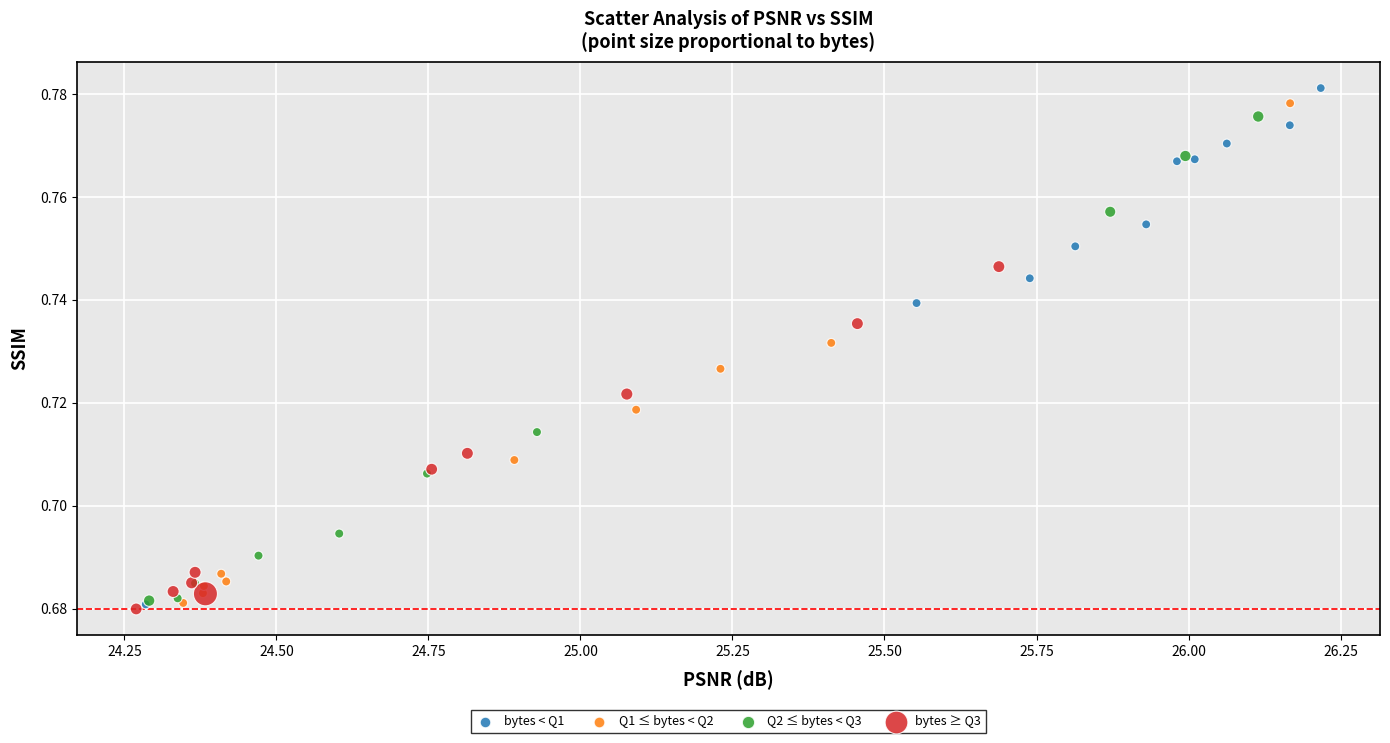

Which series has the largest Y range (max minus min)?

bytes < Q1